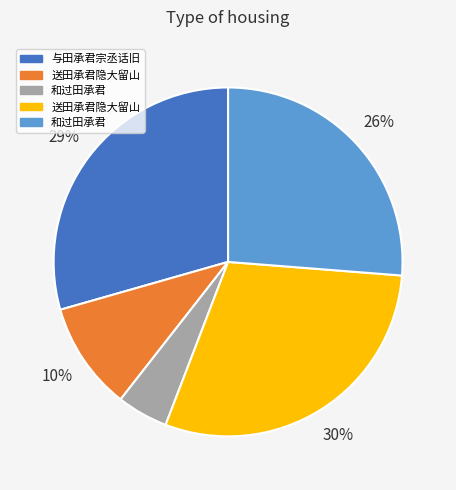

Is there any slice that represents more than half of the pie?

No